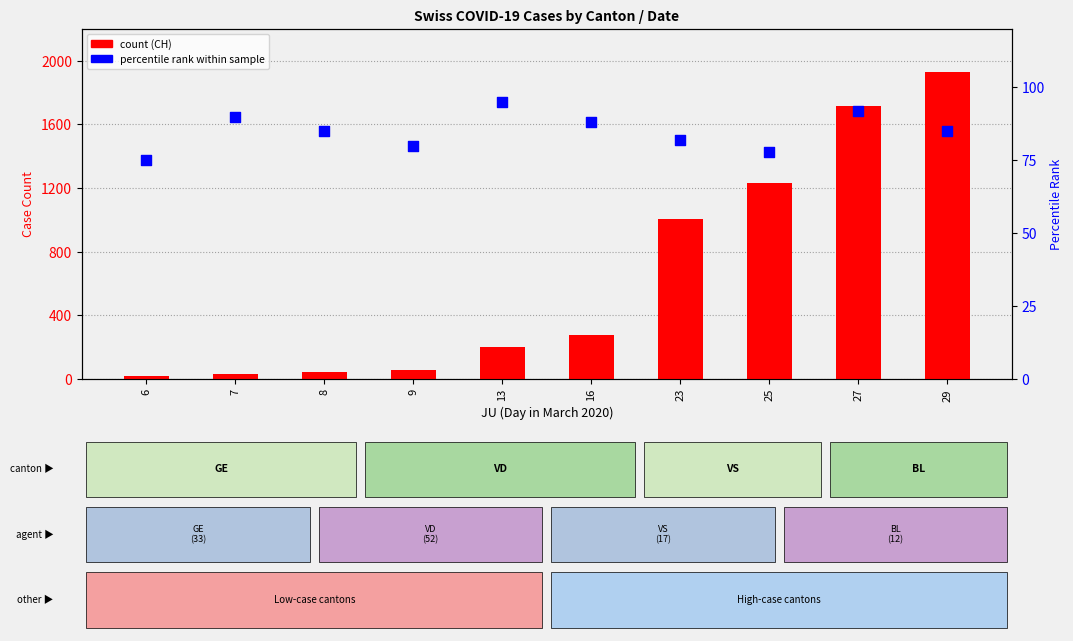

At which category is the sum across all series the highest?

29